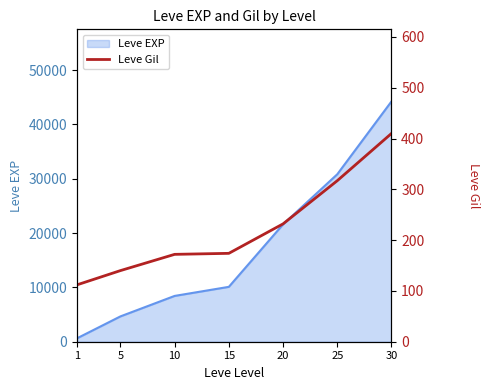

What is the sum of all values?

1557